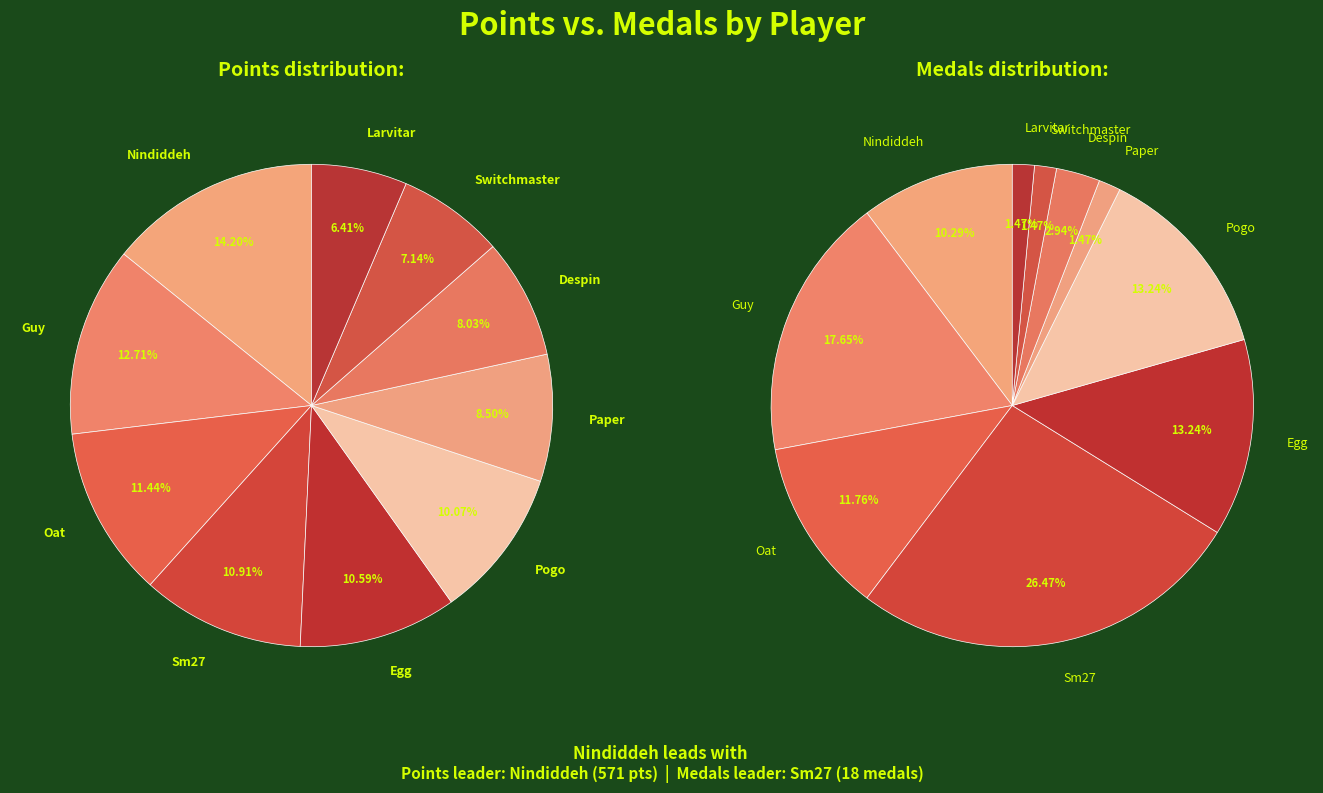

How many segments does this pie chart have?

10